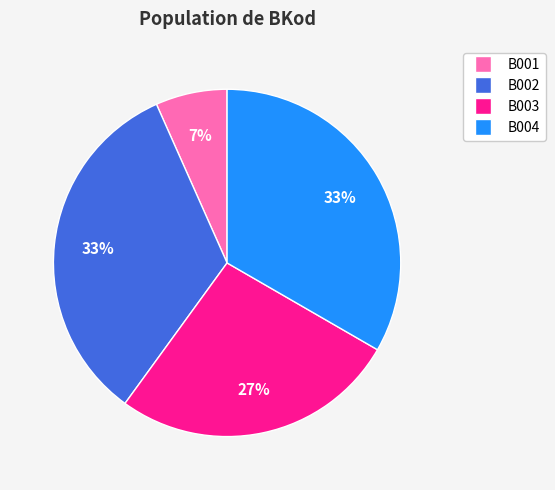

To the nearest percent, what is the average slice percentage?

25%